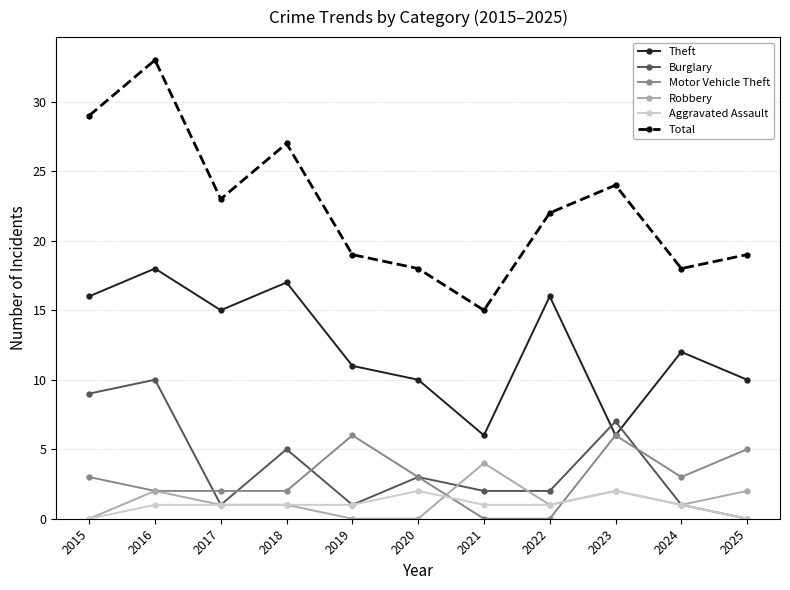

How many lines are shown in the chart?

6